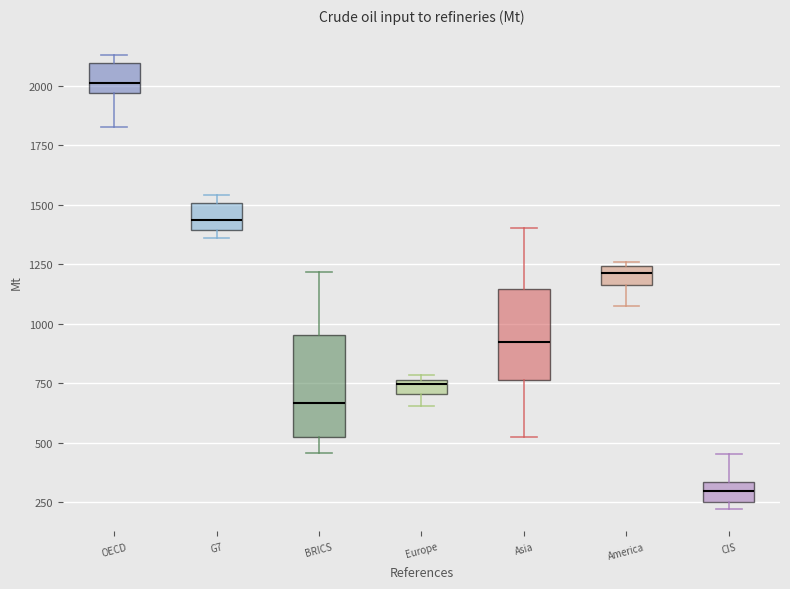

Which box has the lowest median line?

CIS